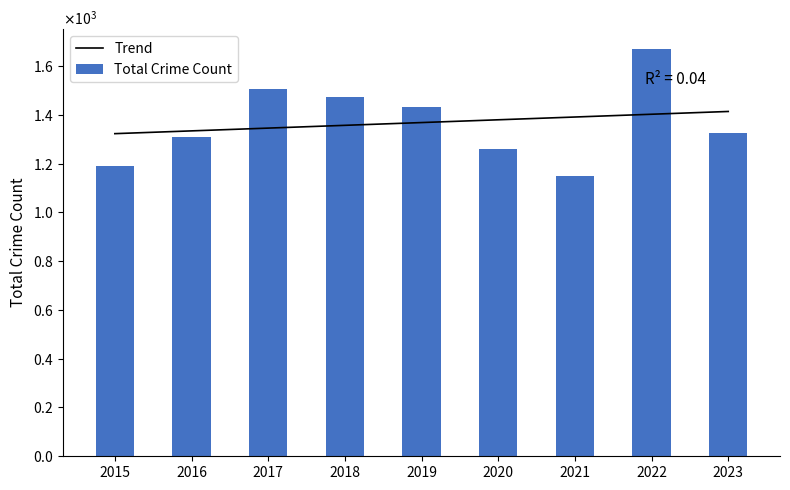

Which series changed the most between 2017 and 2020?

Total Crime Count